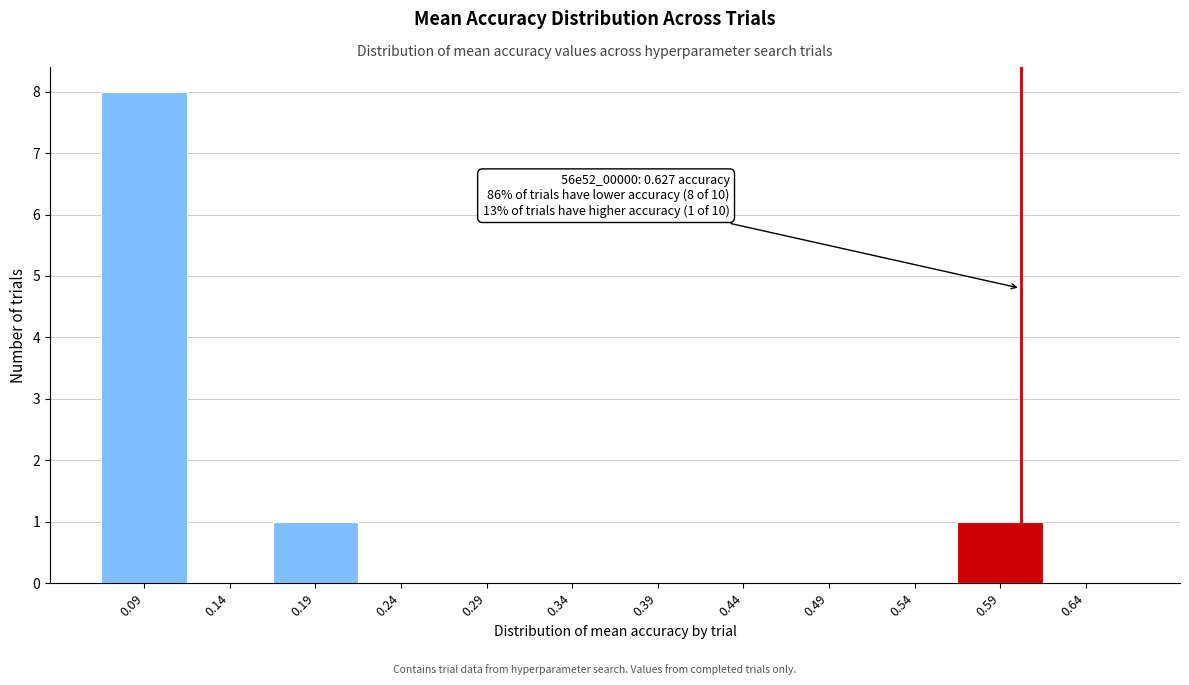

Reading left to right, transcribe all the data shown in this chart.

0.09=8	0.14=0	0.19=1	0.24=0	0.29=0	0.34=0	0.39=0	0.44=0	0.49=0	0.54=0	0.59=1	0.64=0